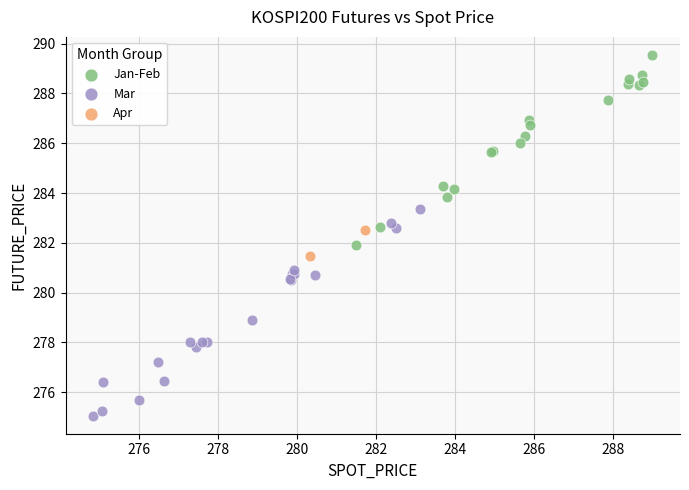

What are all the series names shown in the legend?

Jan-Feb, Mar, Apr